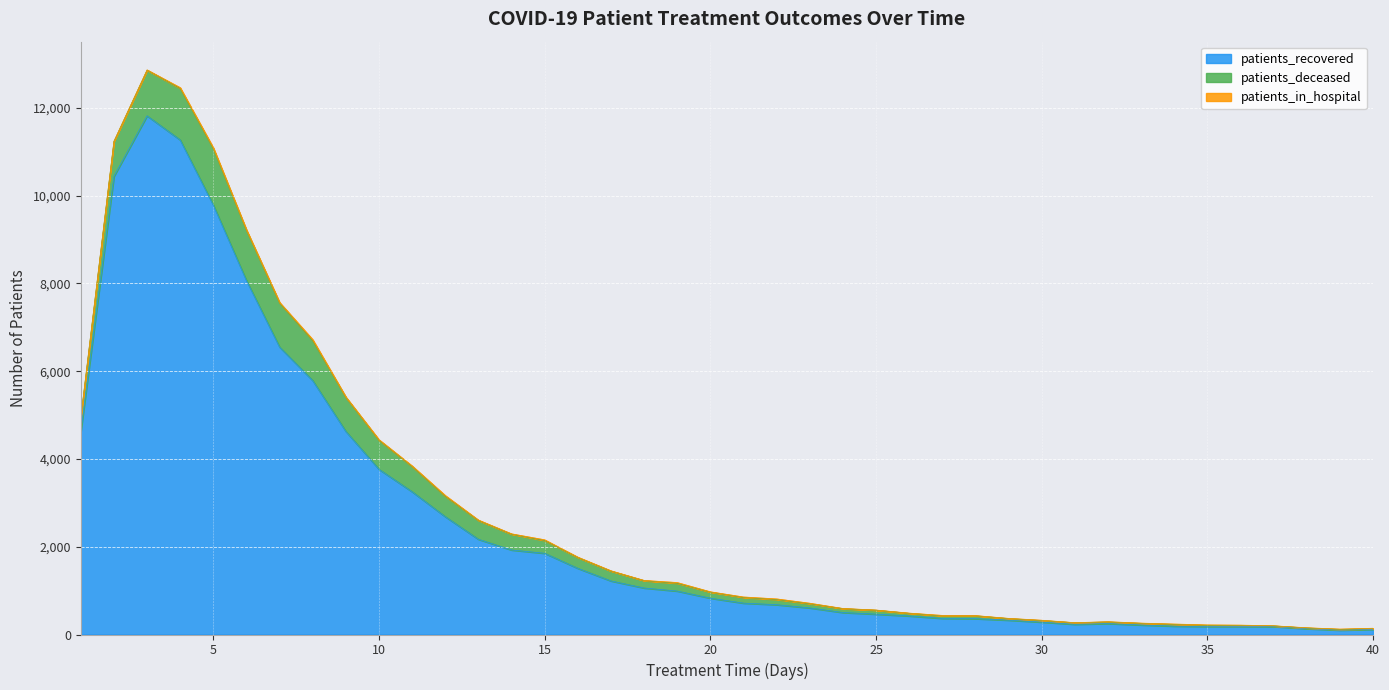

What is the spread (max minus min) of values at 28?

355